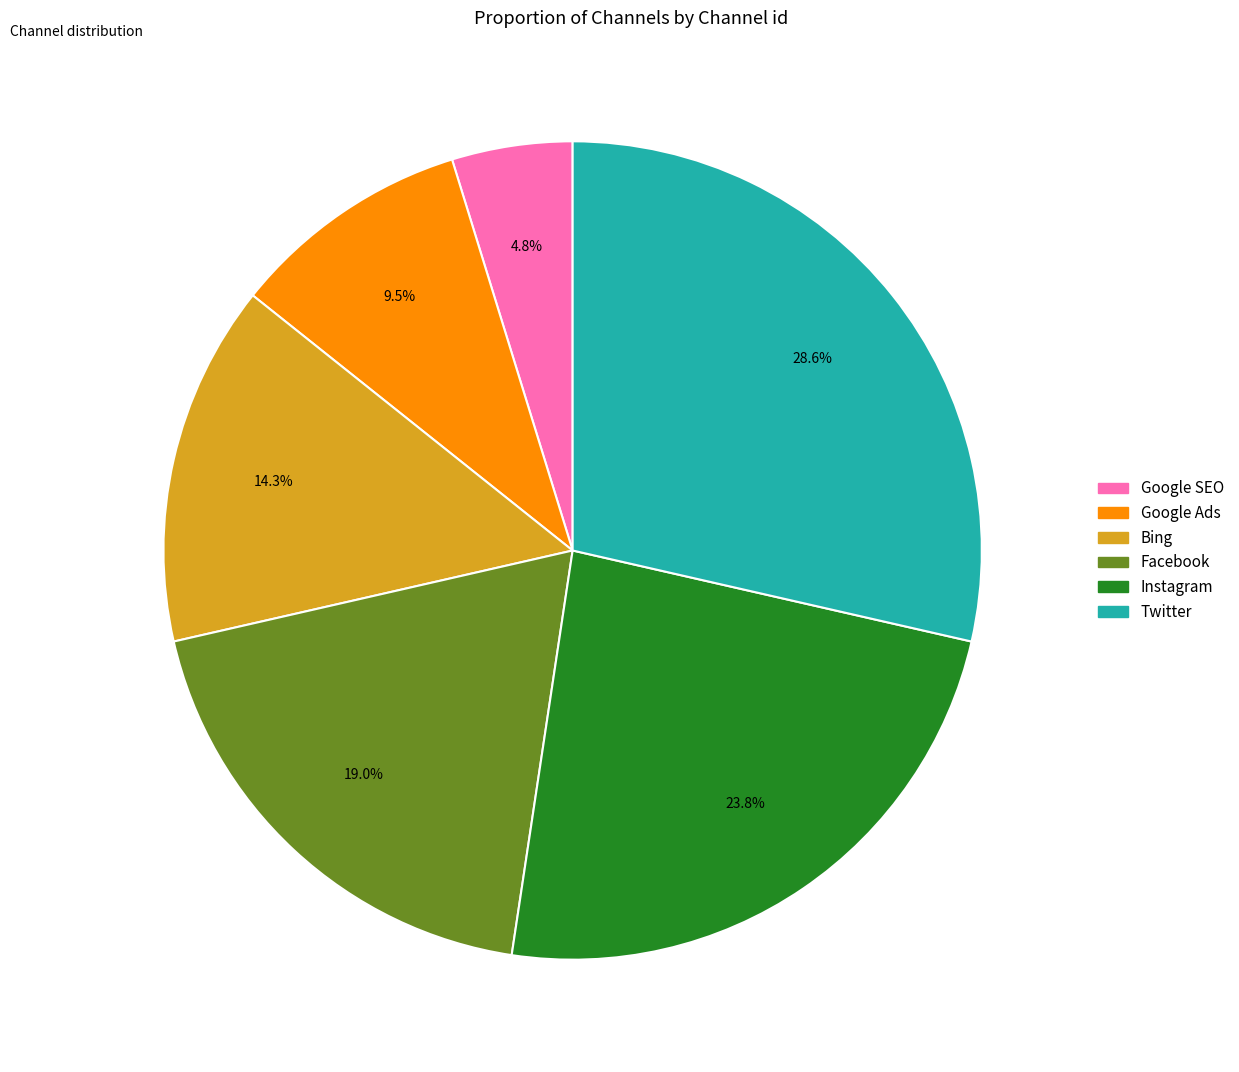

Approximately how many times larger is the value at Bing compared to Google SEO?

3.0